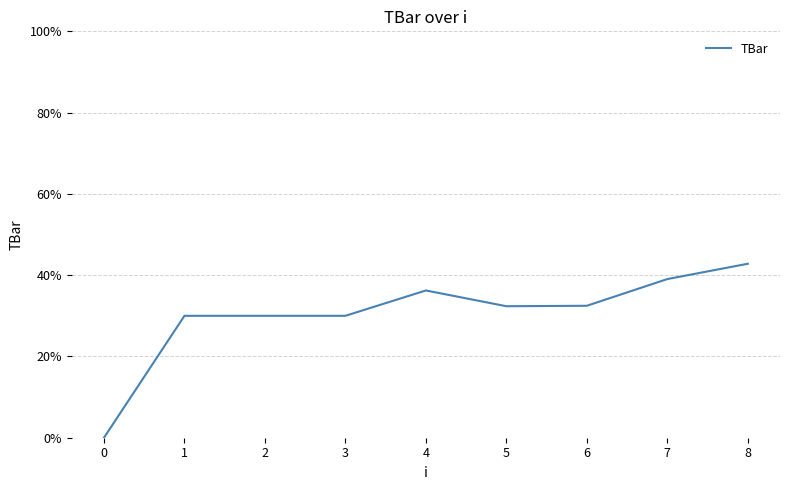

What is the difference between the values at 2 and 8?

12.8